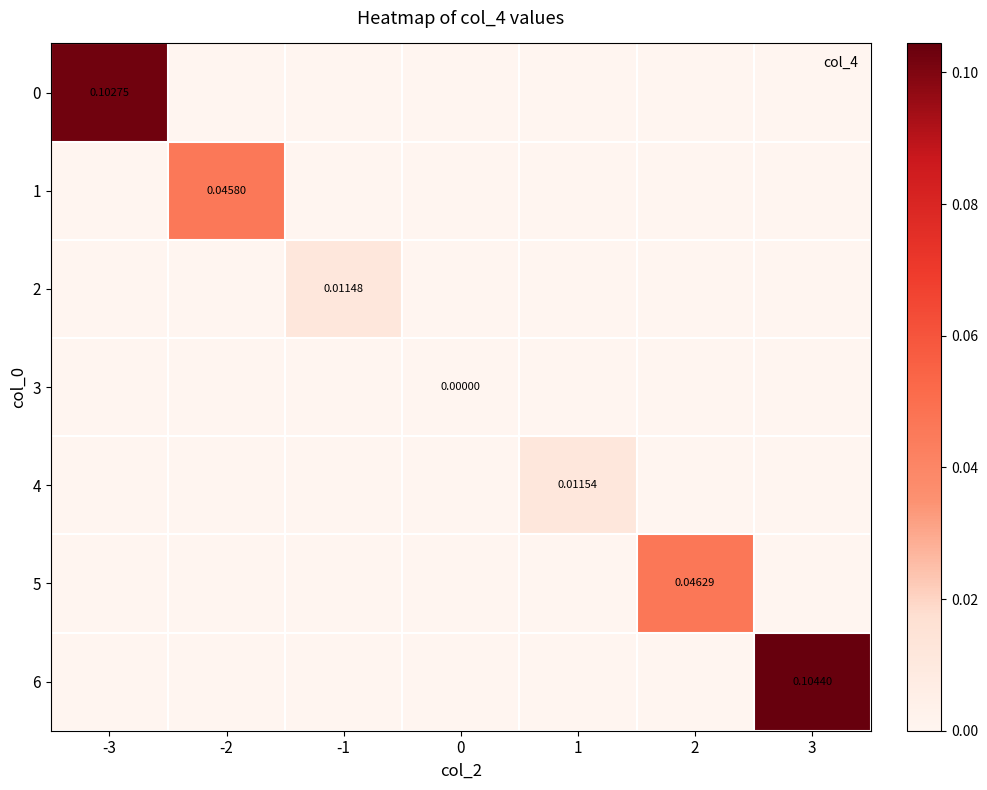

Is it true that 6 equals 0.0 at -1?

True